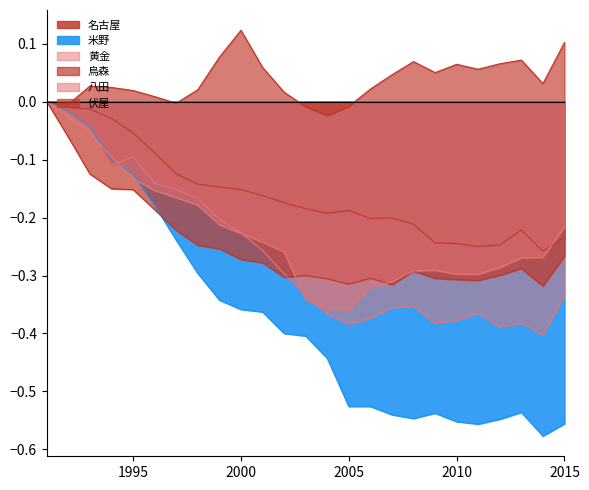

How many times do 烏森 and 黄金 cross each other?

1